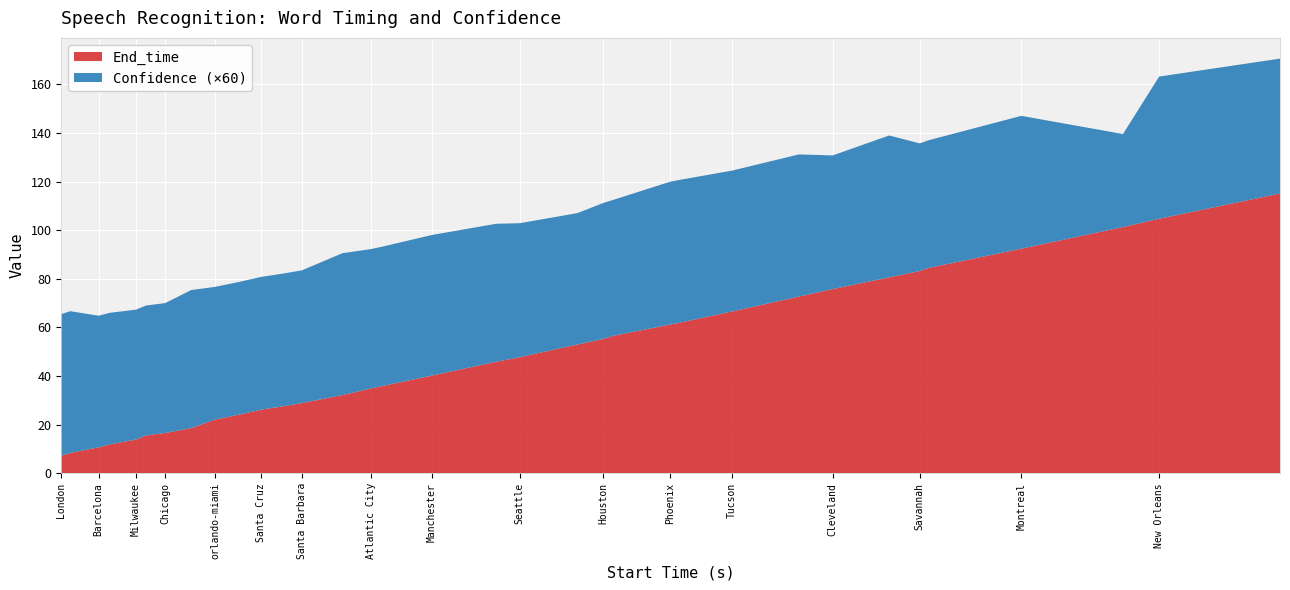

Reading left to right, list all the values displayed in this chart.

End_time: London=7.2	Paris=8.4	Barcelona=10.7	Detroit=11.9	Milwaukee=13.9	Boston=15.6	Chicago=16.6	Tampa=18.6	orlando-miami=22.1	San Diego=24.1	Santa Cruz=26.2	Los Angeles=27.7	Santa Barbara=28.9	New York City=32.2	Atlantic City=34.9	Las Vegas=36.0	Manchester=40.2	Portland=45.9	Seattle=47.8	Madison=53.0	Houston=55.3	Dallas=56.6	Phoenix=61.2	Scottsdale=62.0	Tucson=66.6	Albuquerque=72.7	Cleveland=75.8	Nashville=80.6	Savannah=83.2	Charleston=84.5	Montreal=92.4	Louisville=101.3	New Orleans=104.7	Milan=115.1
Confidence: London=1.0	Paris=1.0	Barcelona=0.9	Detroit=0.9	Milwaukee=0.9	Boston=0.9	Chicago=0.9	Tampa=0.9	orlando-miami=0.9	San Diego=0.9	Santa Cruz=0.9	Los Angeles=0.9	Santa Barbara=0.9	New York City=1.0	Atlantic City=1.0	Las Vegas=1.0	Manchester=1.0	Portland=0.9	Seattle=0.9	Madison=0.9	Houston=0.9	Dallas=0.9	Phoenix=1.0	Scottsdale=1.0	Tucson=1.0	Albuquerque=1.0	Cleveland=0.9	Nashville=1.0	Savannah=0.9	Charleston=0.9	Montreal=0.9	Louisville=0.6	New Orleans=1.0	Milan=0.9